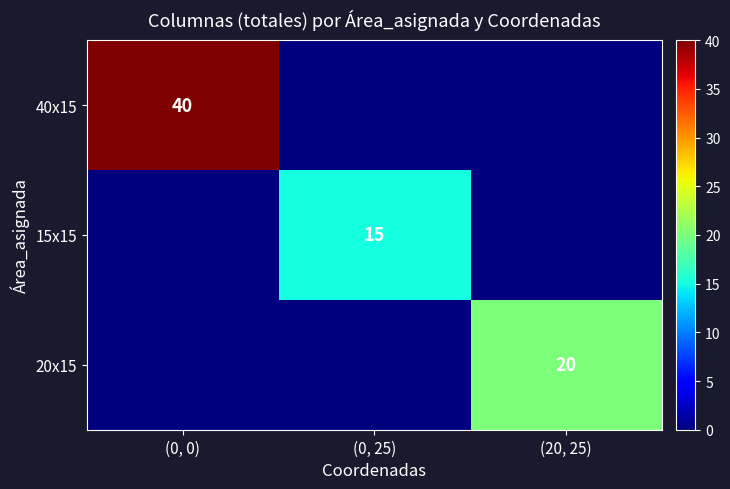

The 15x15 series shows 7 at (0, 25). True or false?

False